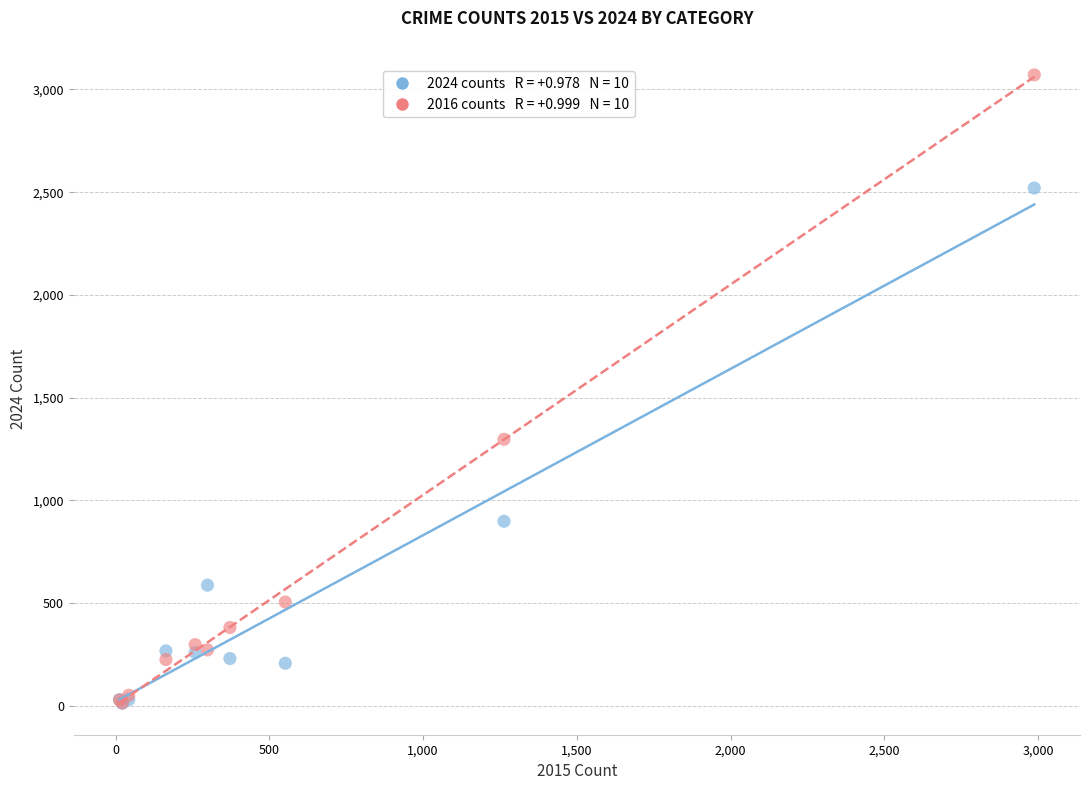

Across all series, what Y value is closest to 1541?

1297